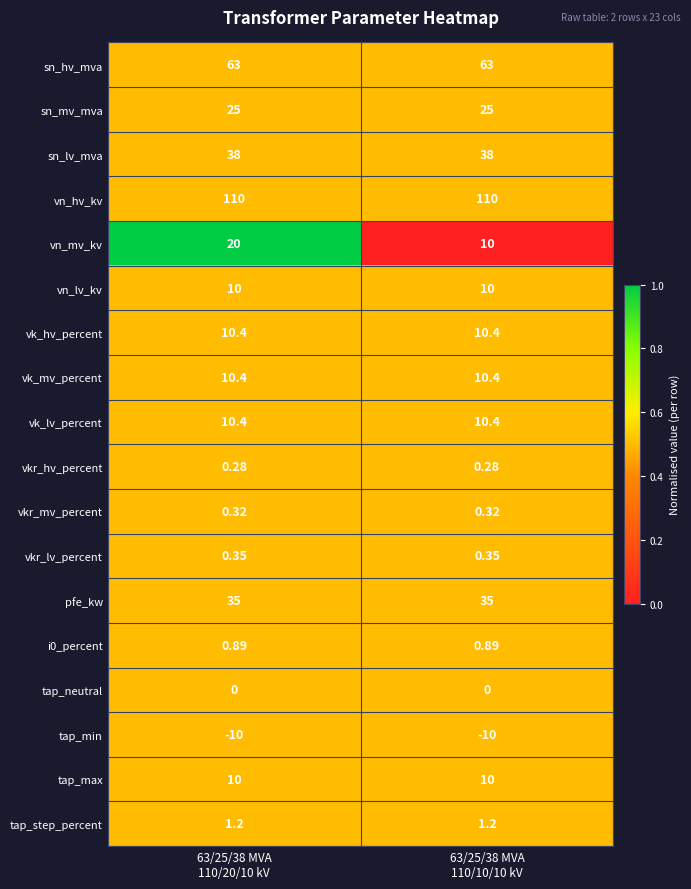

What is the total value across all series at 63/25/38 MVA
110/10/10 kV?

325.2